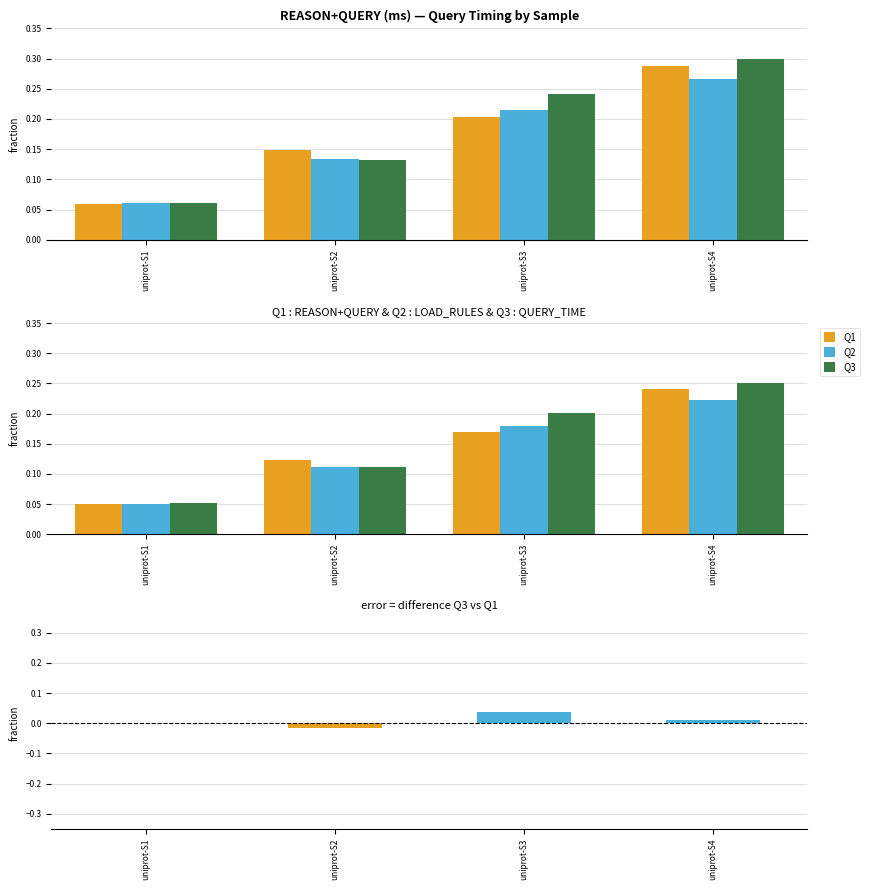

What is the greatest value displayed?

0.2